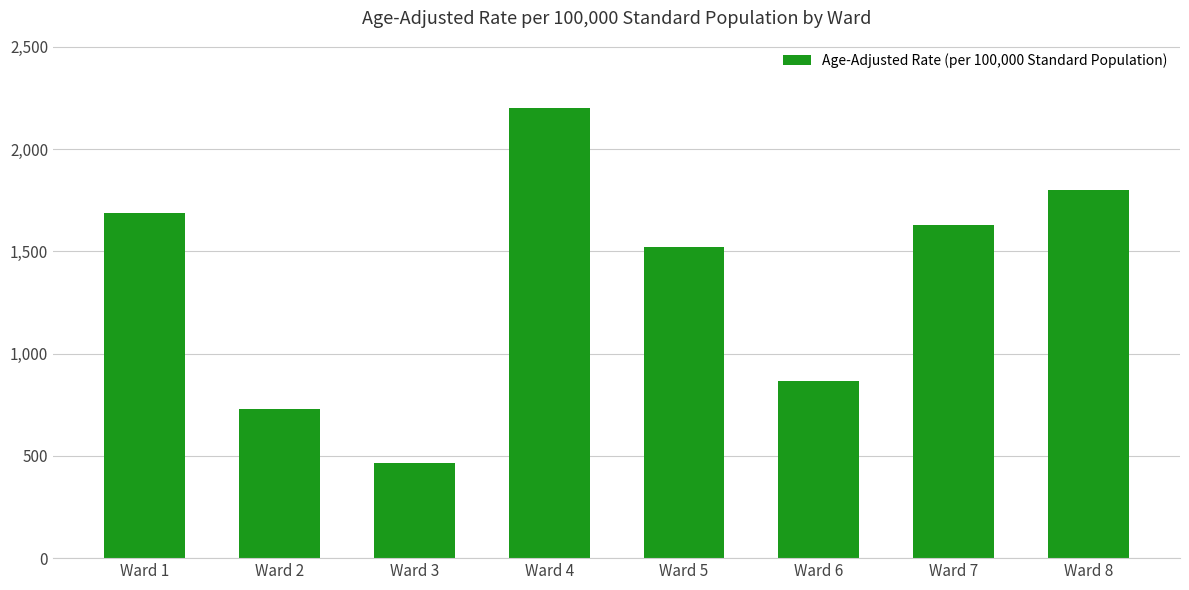

True or false: the data shows 260.8 at Ward 3.

False